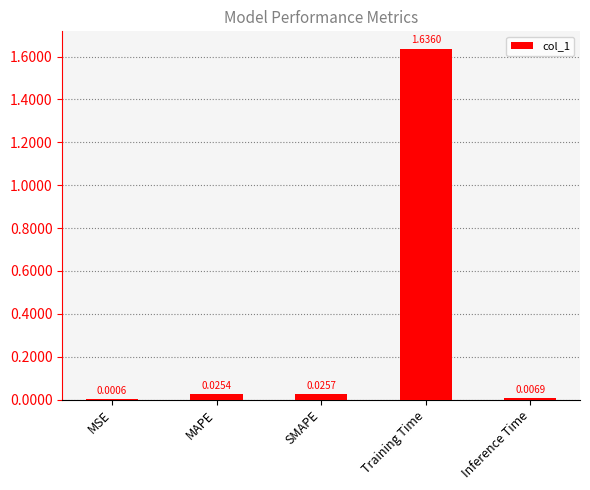

Which label corresponds to the largest value in the chart?

Training Time